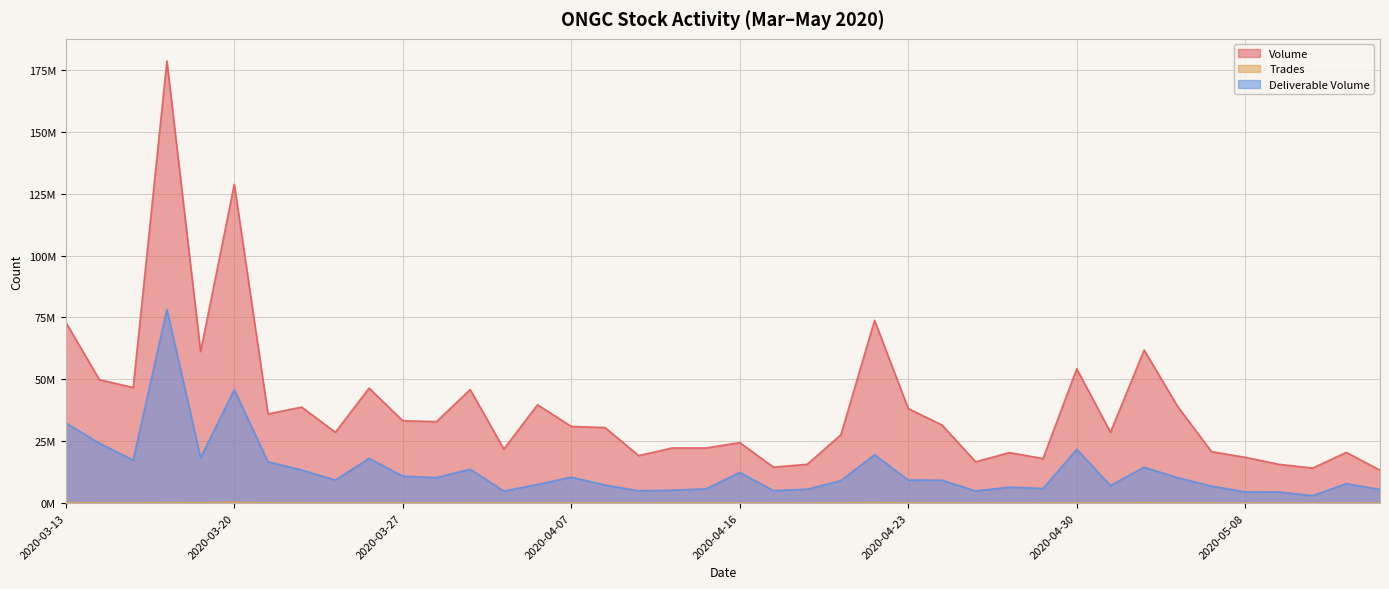

List the series in order of their peak value, lowest first.

Trades, Deliverable Volume, Volume